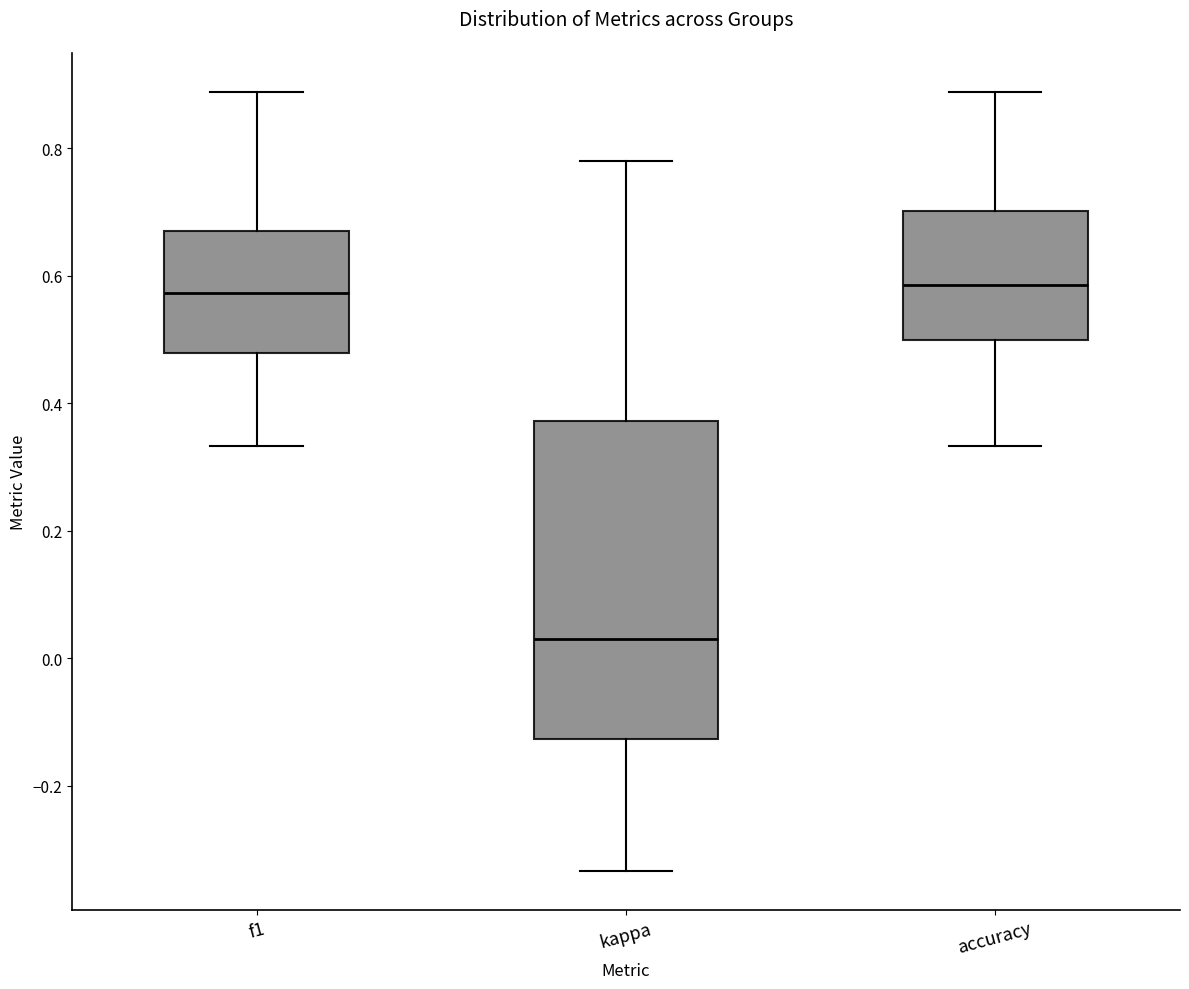

Which box is the tallest, from its lower edge to its upper edge?

kappa